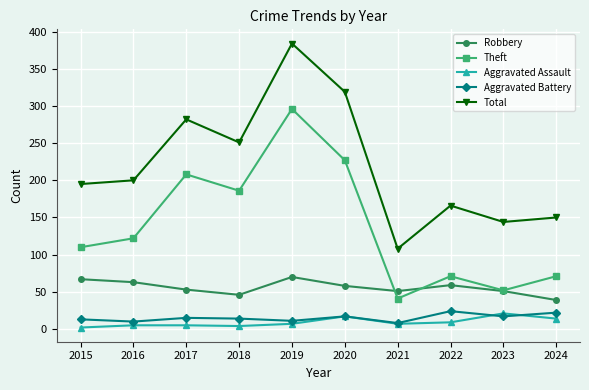

Which series has the largest range (max minus min)?

Total